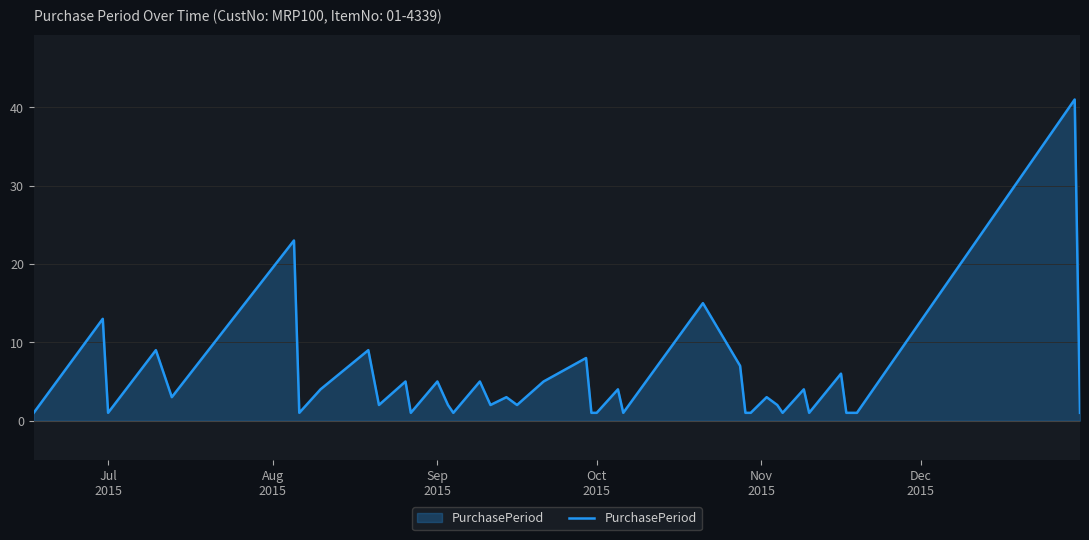

What is the greatest value displayed?

41